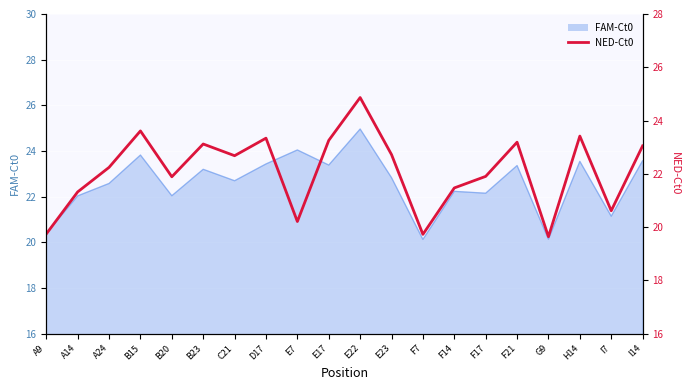

True or false: the data shows 22.2 at A24.

True